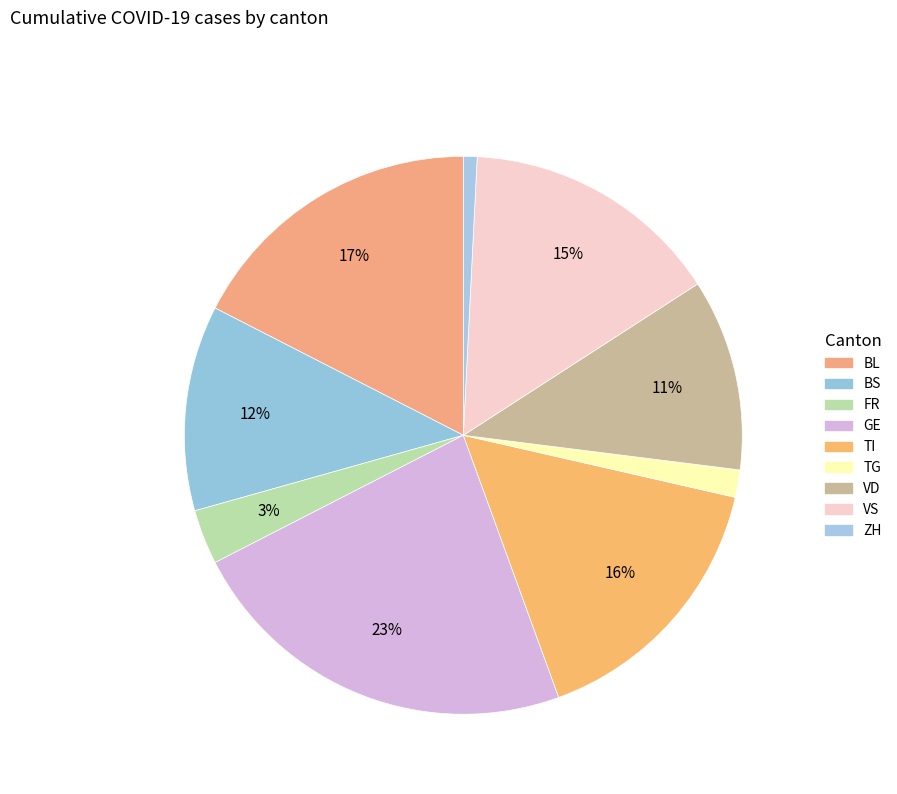

The VD slice represents 11% of the pie. True or false?

True